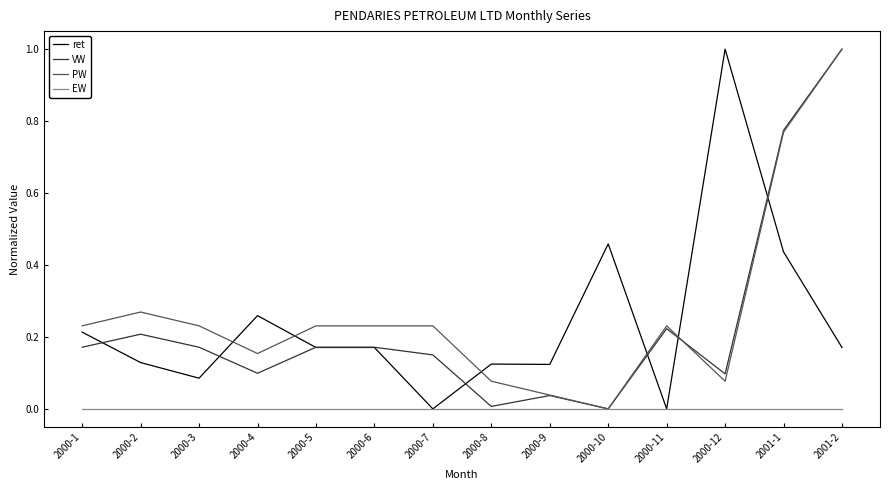

What is the total value across all series at 2000-2?

0.6